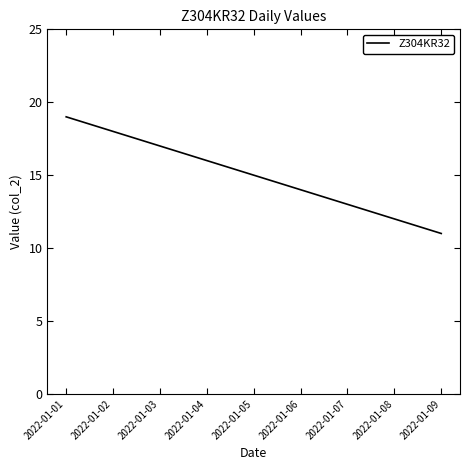

List the labels in order of value, smallest first.

2022-01-09, 2022-01-08, 2022-01-07, 2022-01-06, 2022-01-05, 2022-01-04, 2022-01-03, 2022-01-02, 2022-01-01